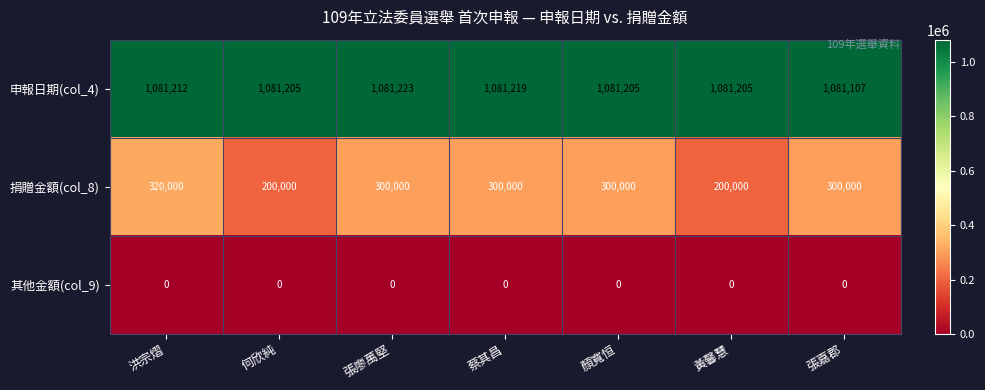

What value does the 申報日期(col_4) series have at 何欣純?

1081205